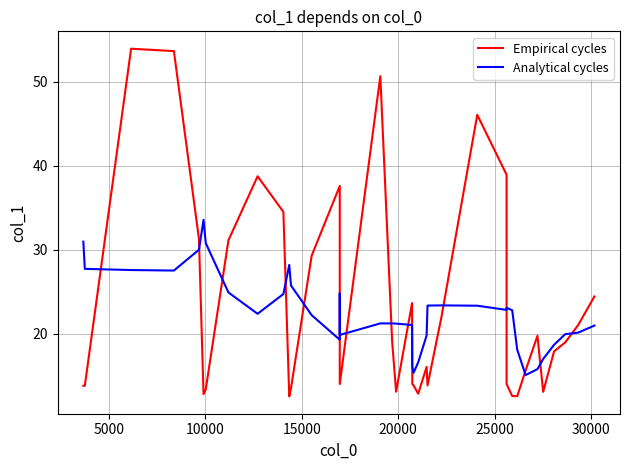

Does the chart display data point markers on the line(s)?

No